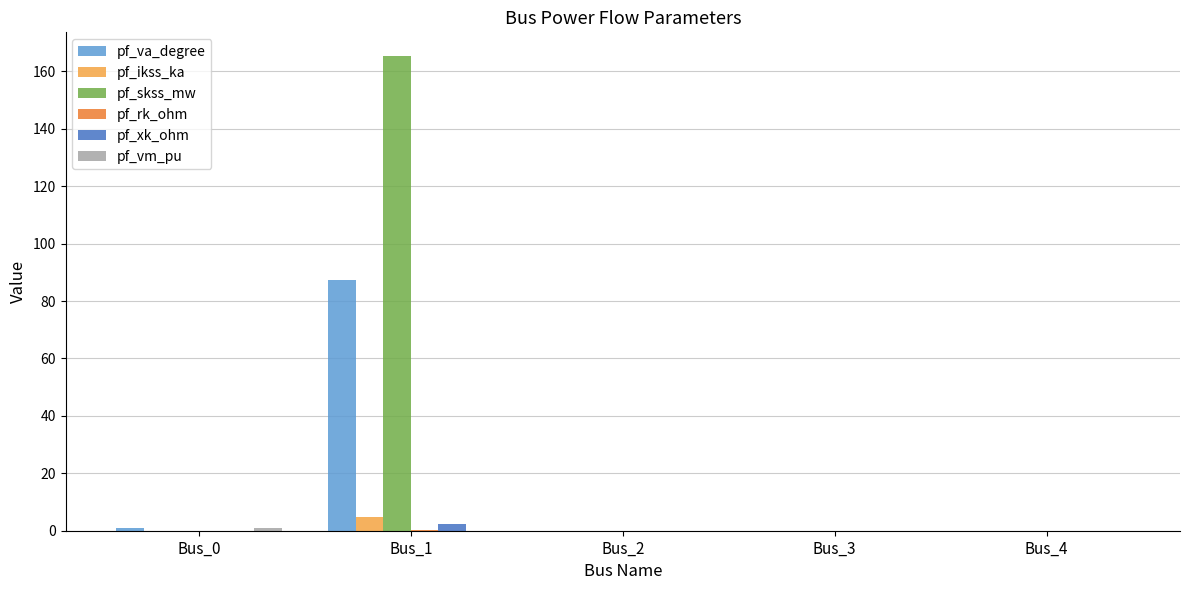

Is it true that pf_va_degree equals 0.0 at Bus_4?

True